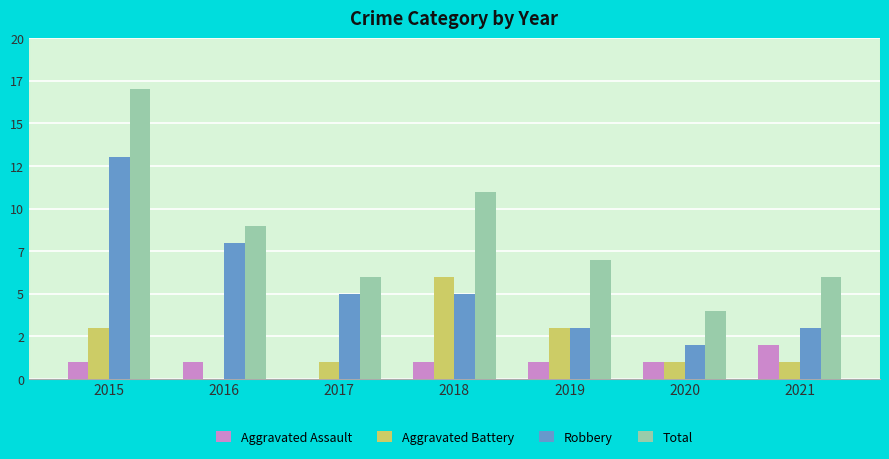

Where is Total nearest to the value 10?

2016